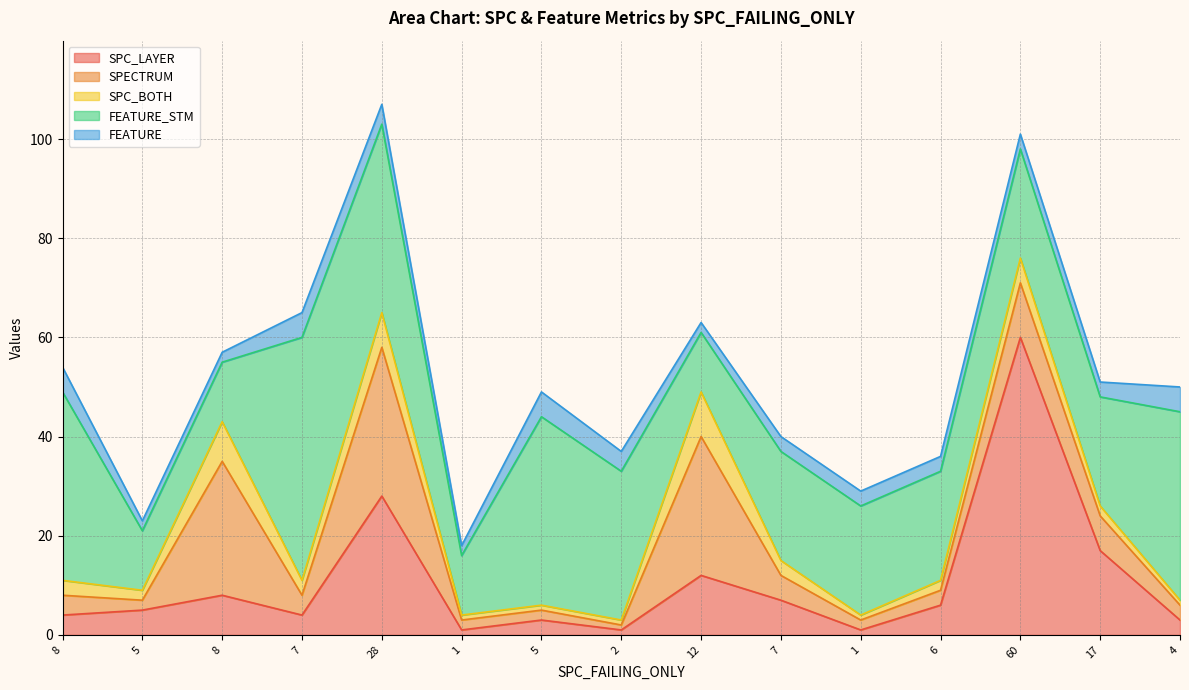

What value does the SPC_LAYER series have at 5, to the nearest 5?

5